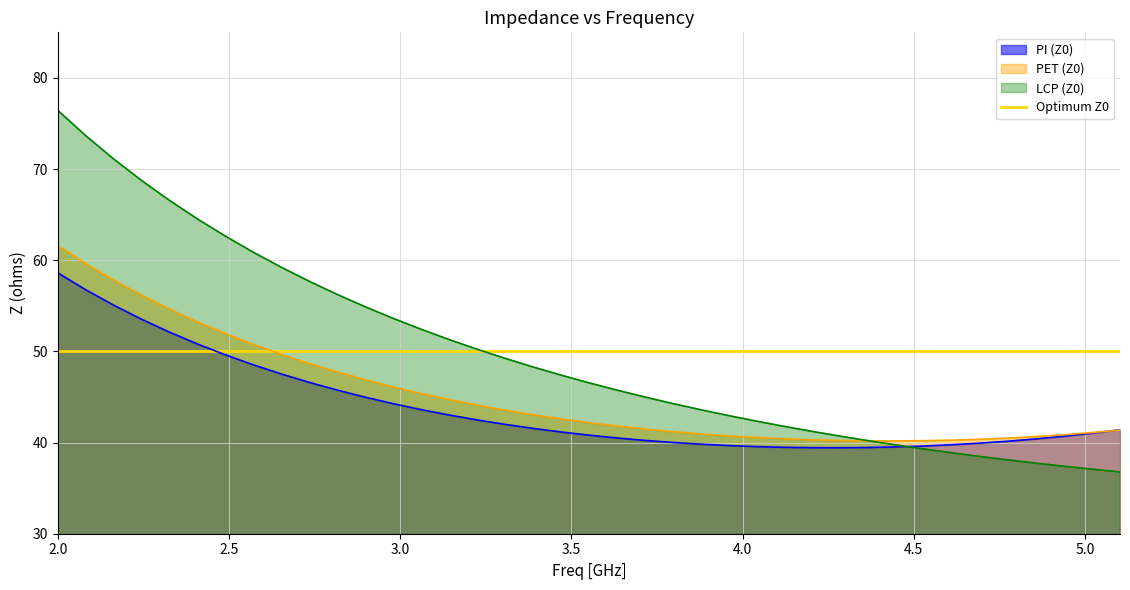

List the series in order of their peak value, lowest first.

Optimum Z0, PI (Z0), PET (Z0), LCP (Z0)